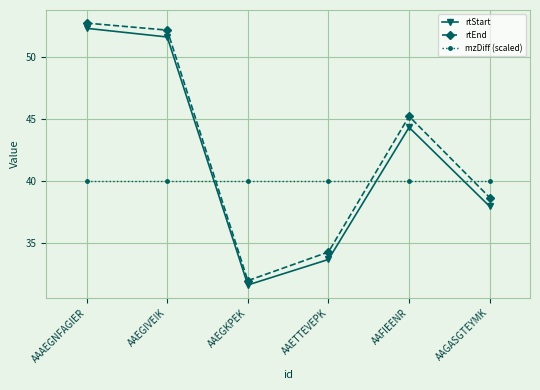

At how many categories does at least one series exceed 32?

6